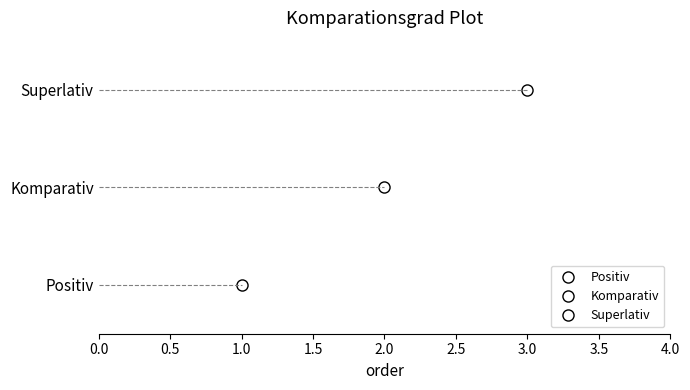

List the labels in order of value, smallest first.

Positiv, Komparativ, Superlativ